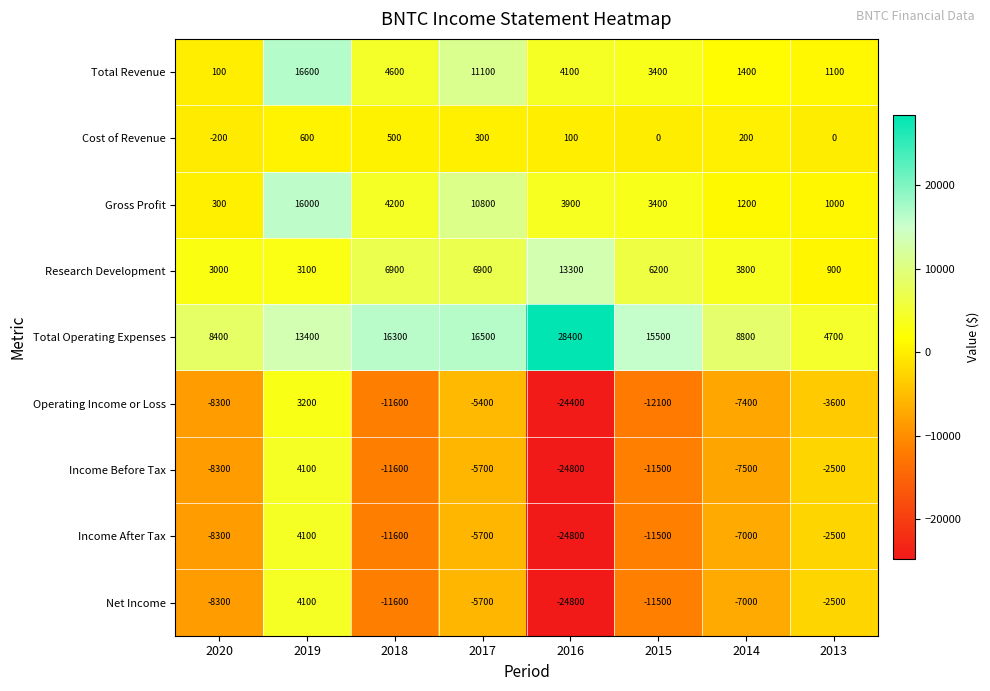

List the labels in order of Total Operating Expenses value, largest first.

2016, 2017, 2018, 2015, 2019, 2014, 2020, 2013